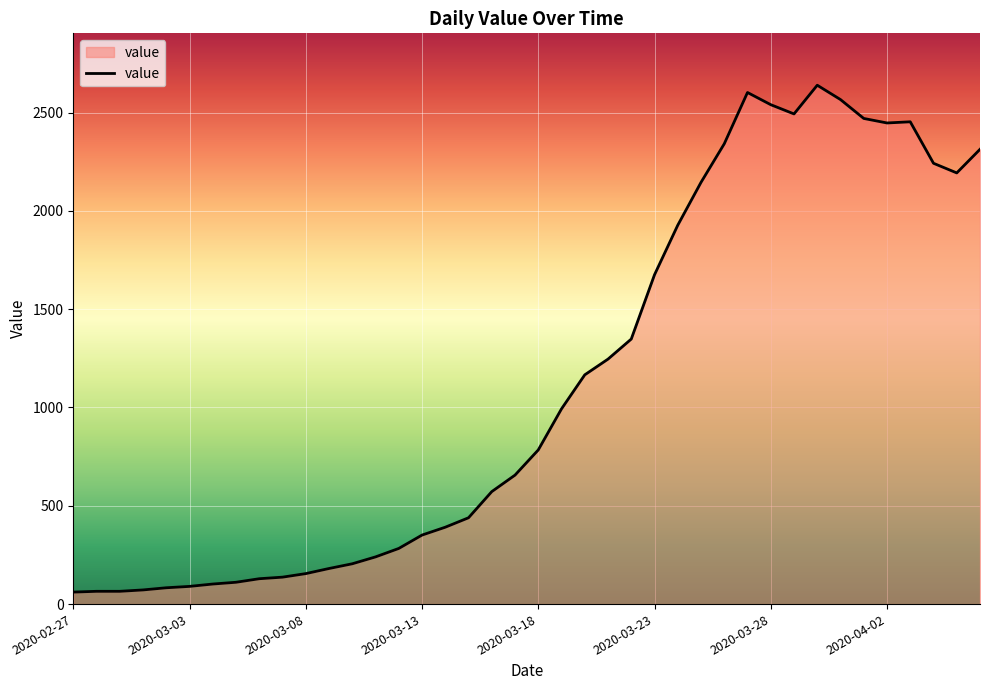

What is the maximum value shown in the chart?

2639